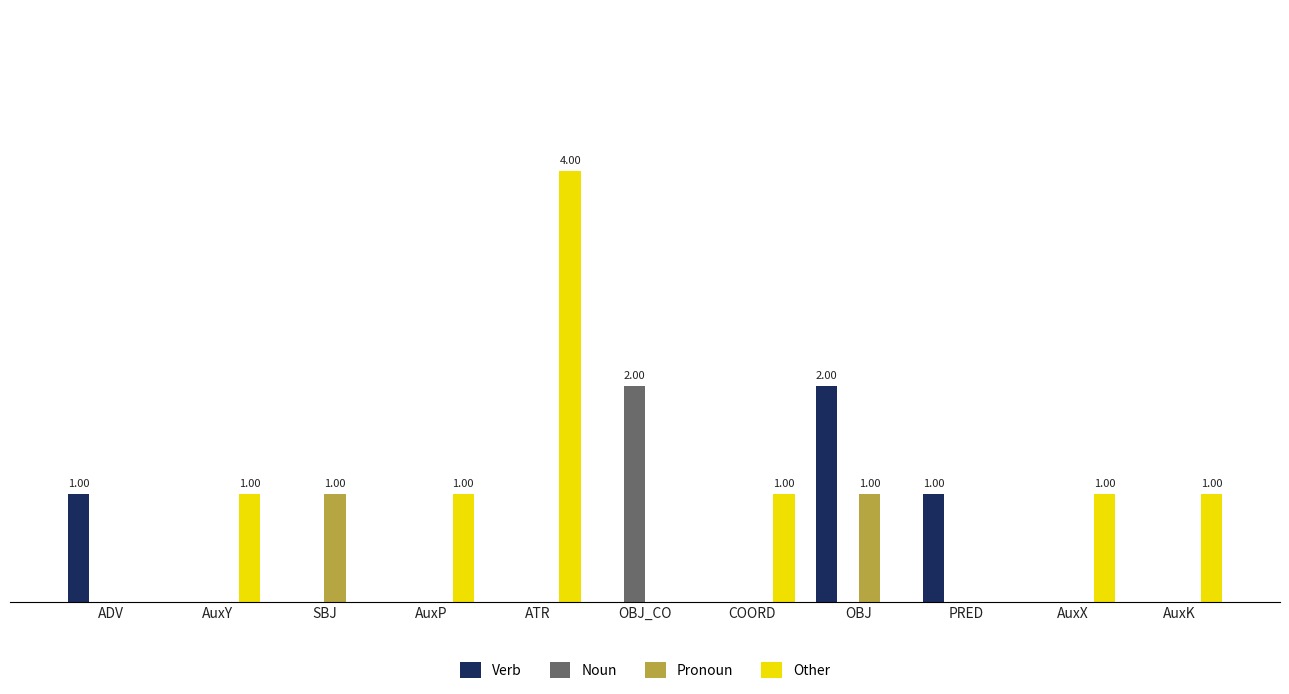

Reading right to left, what are all the values shown in this chart?

Verb: AuxK=0	AuxX=0	PRED=1	OBJ=2	COORD=0	OBJ_CO=0	ATR=0	AuxP=0	SBJ=0	AuxY=0	ADV=1
Noun: AuxK=0	AuxX=0	PRED=0	OBJ=0	COORD=0	OBJ_CO=2	ATR=0	AuxP=0	SBJ=0	AuxY=0	ADV=0
Pronoun: AuxK=0	AuxX=0	PRED=0	OBJ=1	COORD=0	OBJ_CO=0	ATR=0	AuxP=0	SBJ=1	AuxY=0	ADV=0
Other: AuxK=1	AuxX=1	PRED=0	OBJ=0	COORD=1	OBJ_CO=0	ATR=4	AuxP=1	SBJ=0	AuxY=1	ADV=0